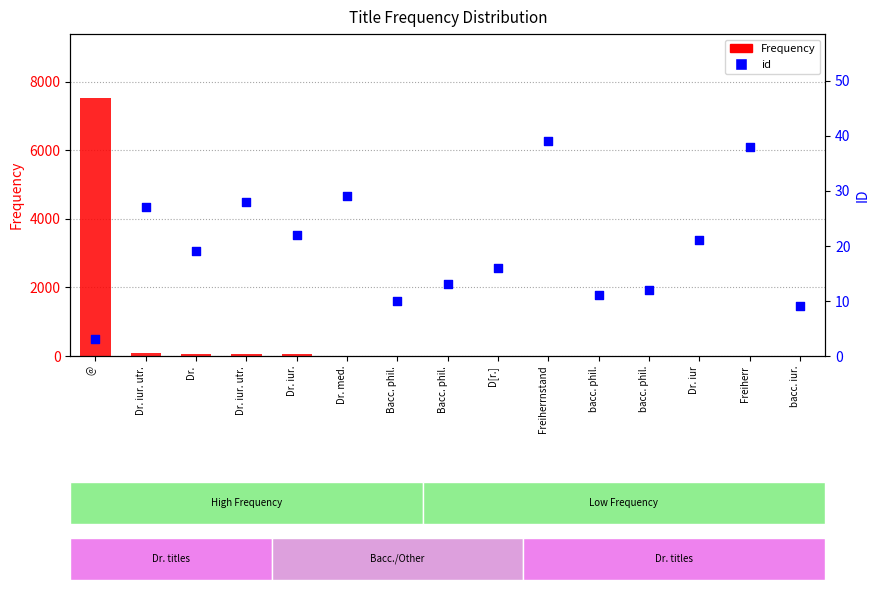

Is the value of id at Bacc. phil. greater than the value of Frequency at Dr. iur. utr.?

No